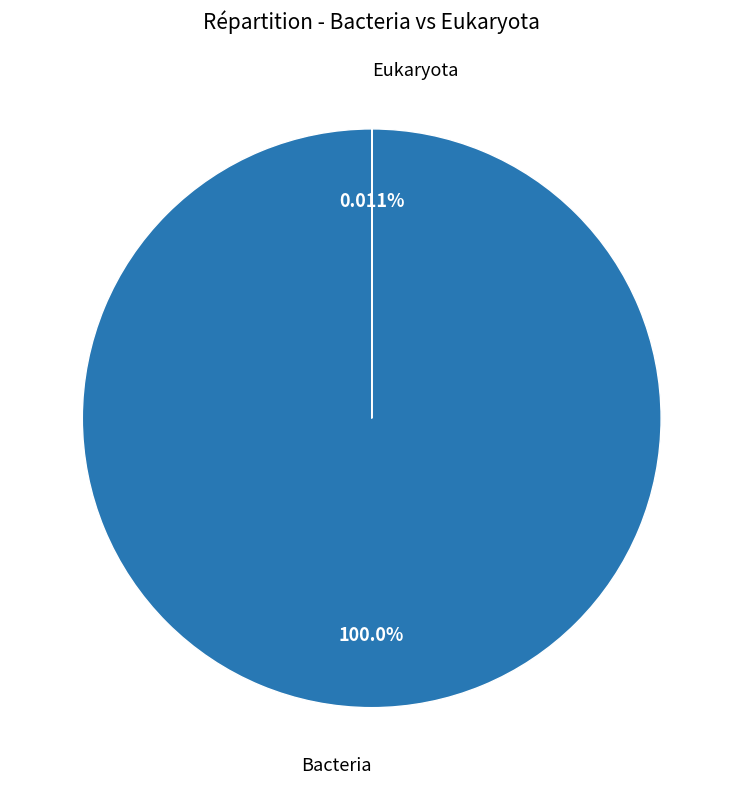

What is the largest slice in the pie chart?

Bacteria